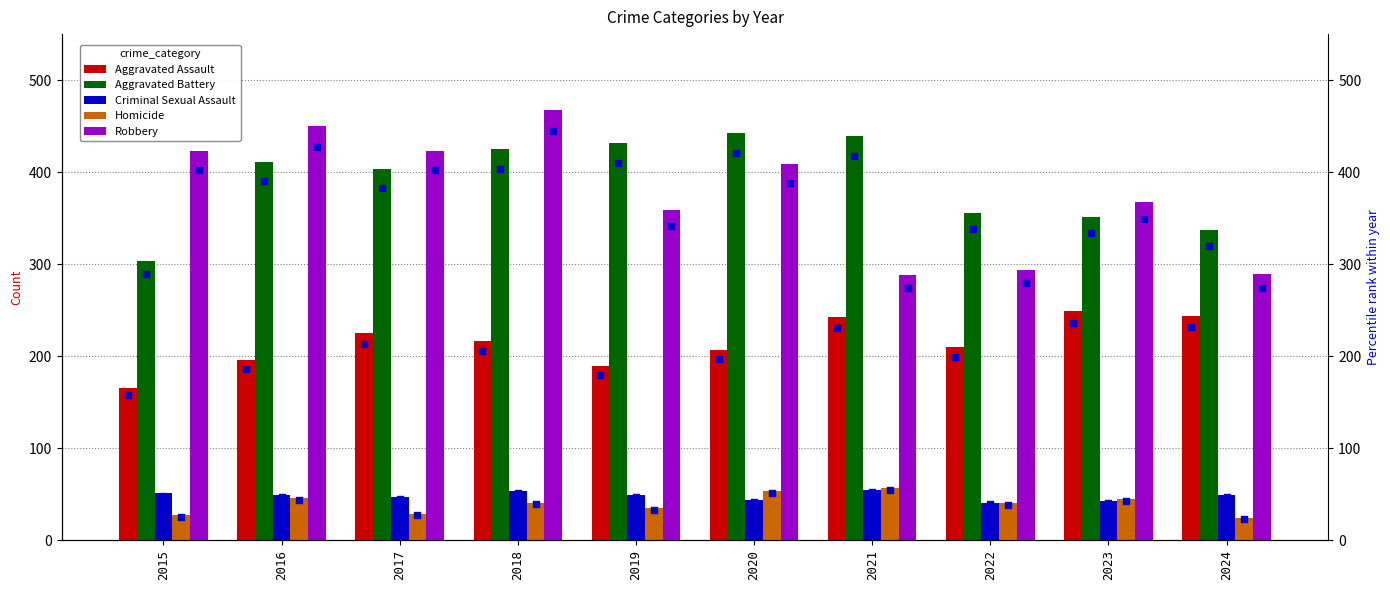

Which series has the largest total across all categories?

Aggravated Battery